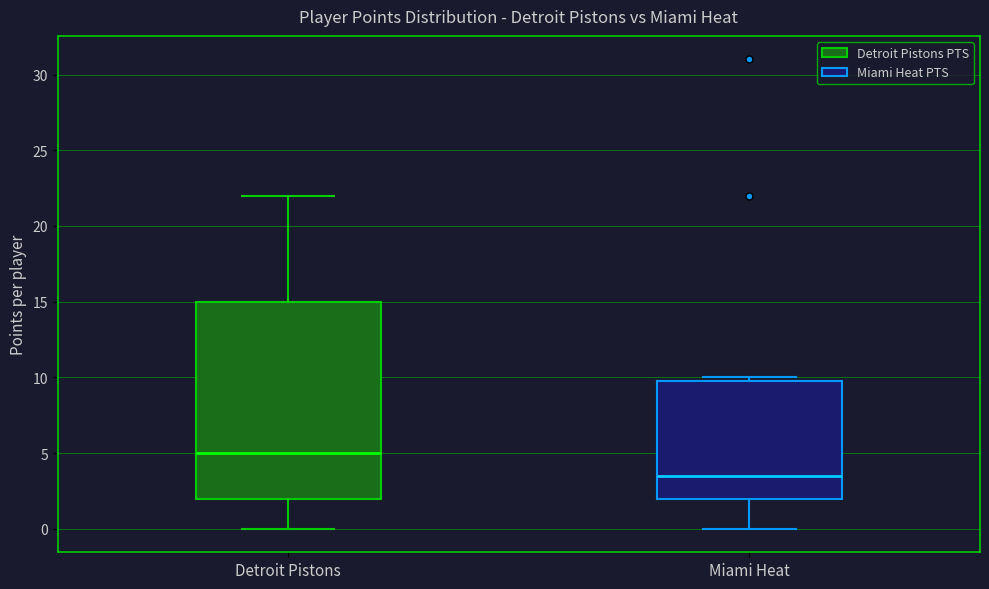

Reading left to right, read every box against the y-axis: the position of its median line, the range the box covers, and the ends of its whiskers. The values are not printed on the chart, so give them approximately, as read against the axis.

Detroit Pistons: median 5.0, box 2.0 to 15.0, whiskers 0.0 to 22.0
Miami Heat: median 3.5, box 2.0 to 10.0, whiskers 0.0 to 10.0 (just above the box's upper edge)